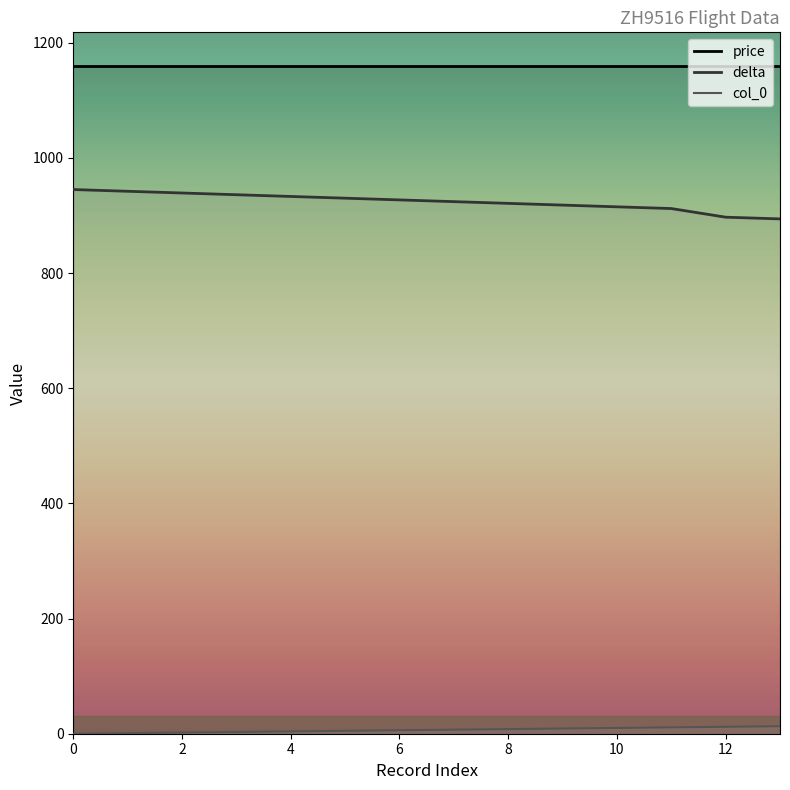

Which category has the lowest value in the delta series?

13